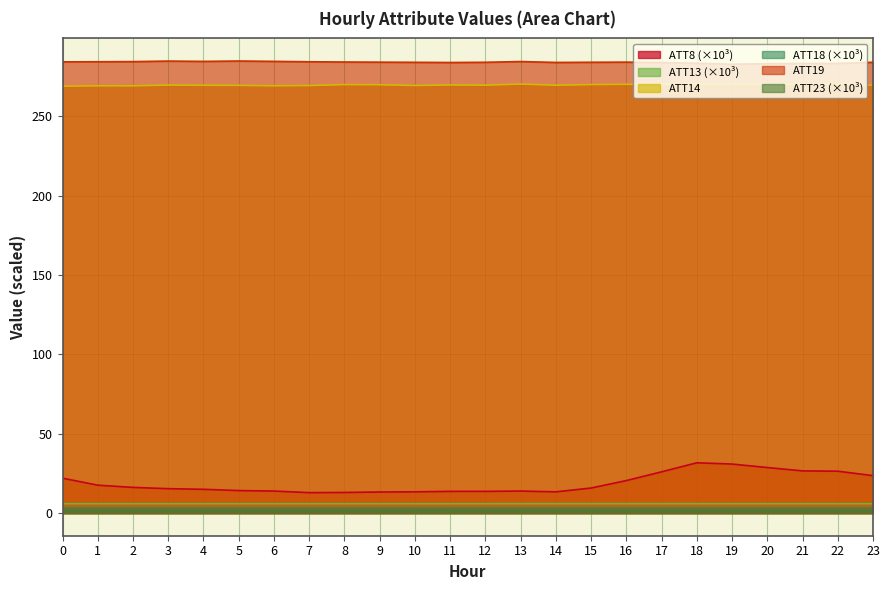

True or false: ATT18 has a value of 0.8 at 5.

False